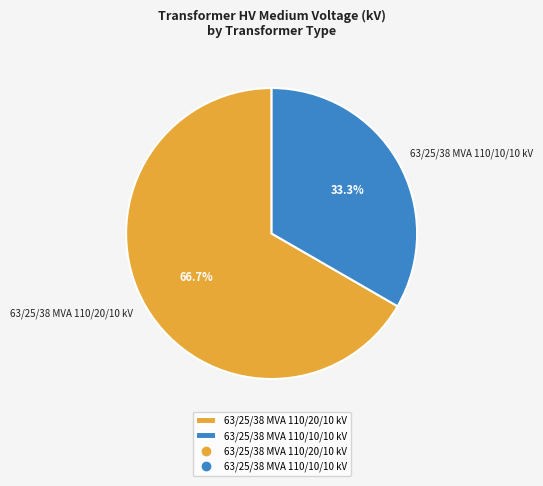

What percentage is the 63/25/38 MVA 110/20/10 kV slice, to the nearest percent?

67%